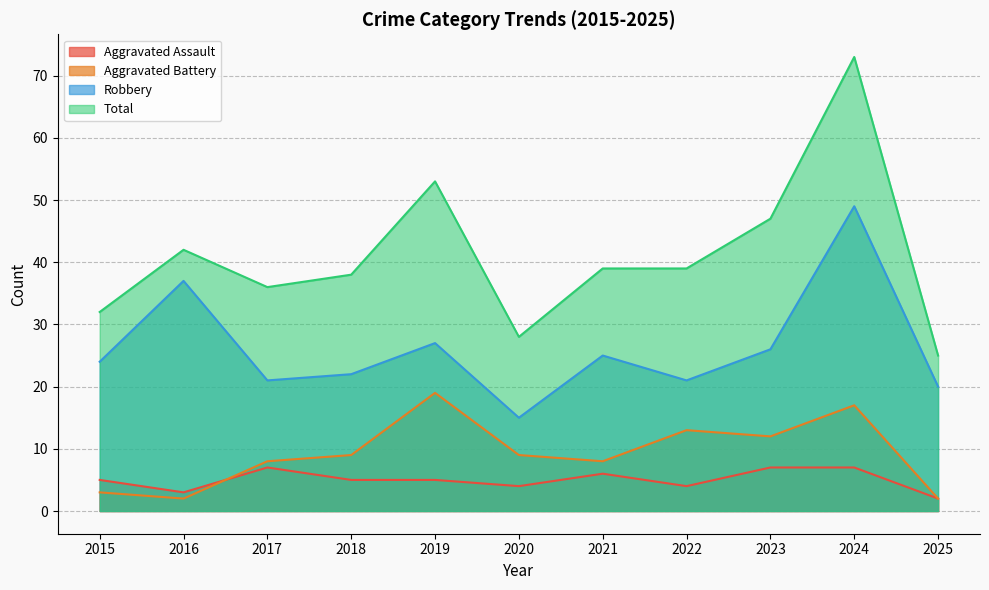

What is the sum of all Total values?

452